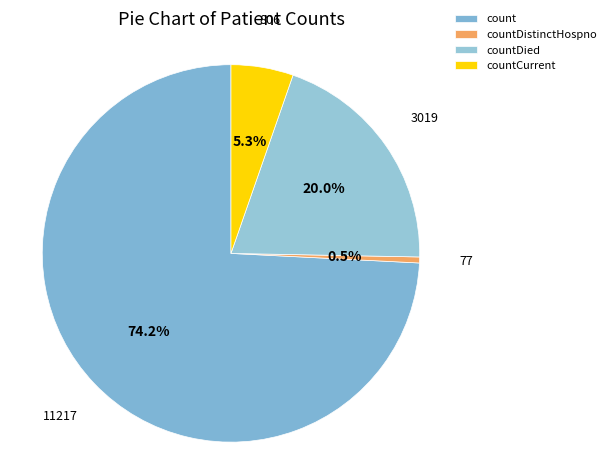

How many segments does this pie chart have?

4